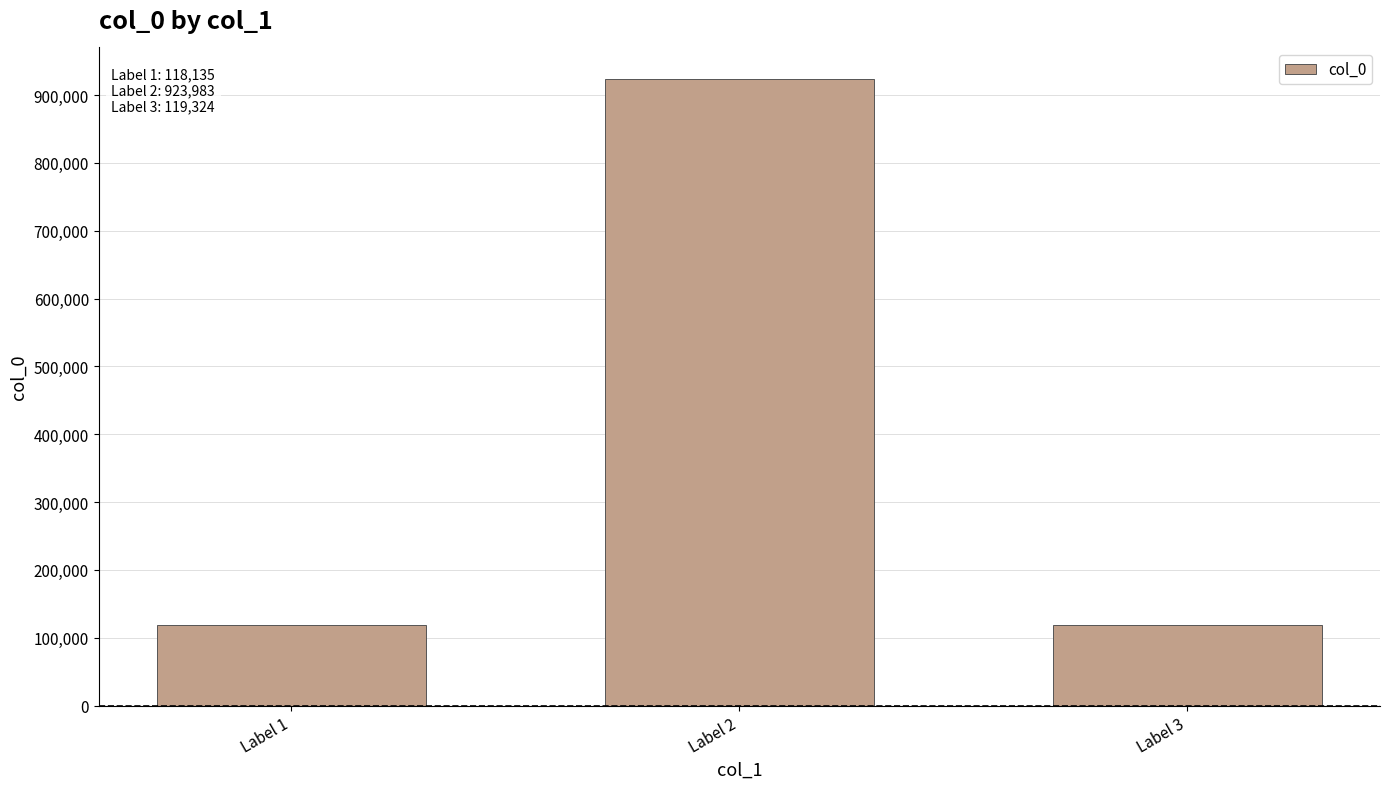

At which category does the chart reach its peak across all series?

Label 2